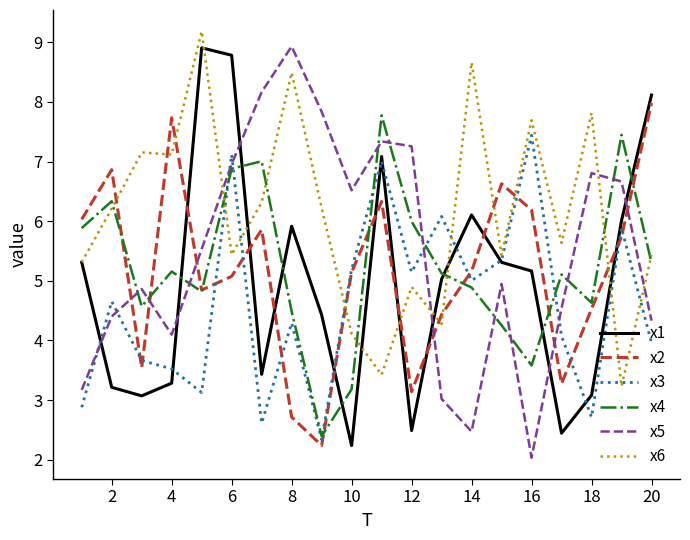

What is the difference between the second highest and minimum values in the x1 series?

6.5